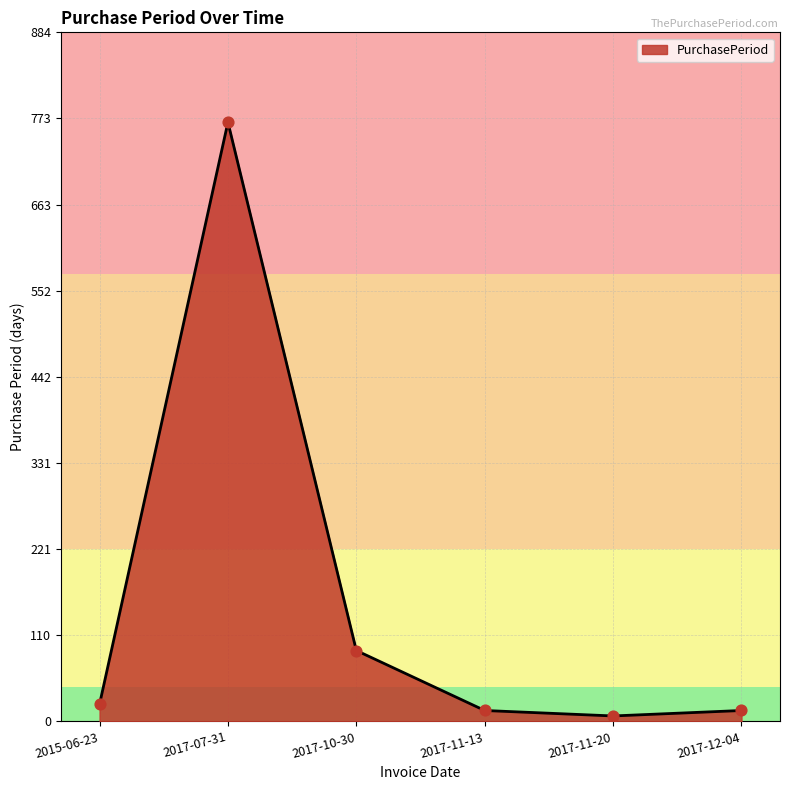

What is the ratio of the value at 2017-07-31 to the value at 2017-10-30?

8.5